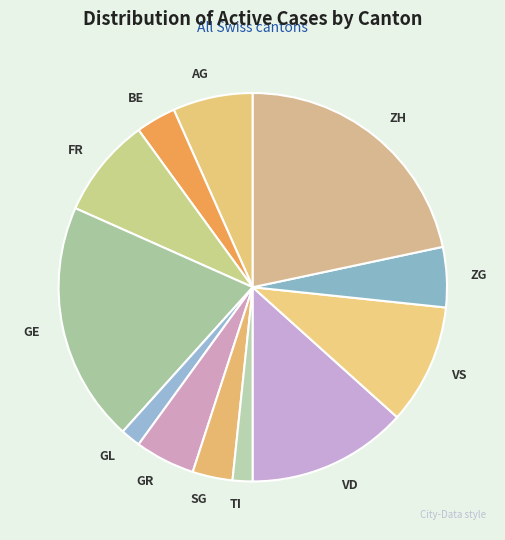

The ZH slice represents 22% of the pie. True or false?

True